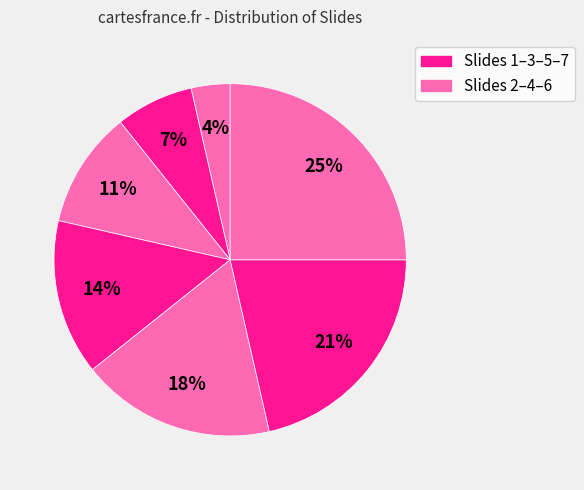

How many segments does this pie chart have?

7